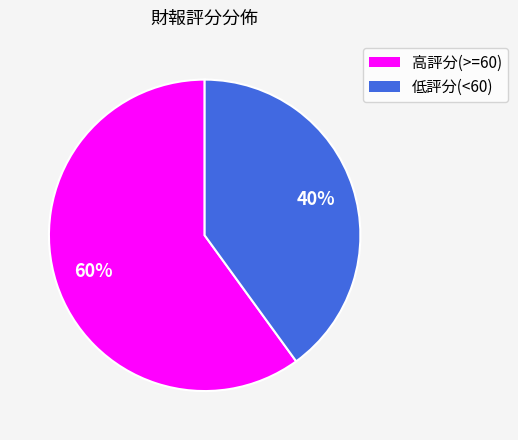

To the nearest percent, what is the difference between the largest and smallest slice percentages?

20%